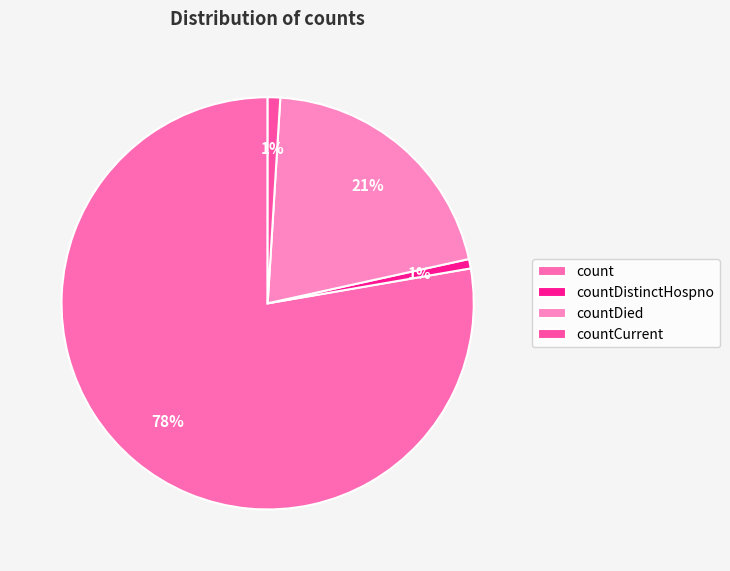

Which category has the biggest portion of the pie?

count